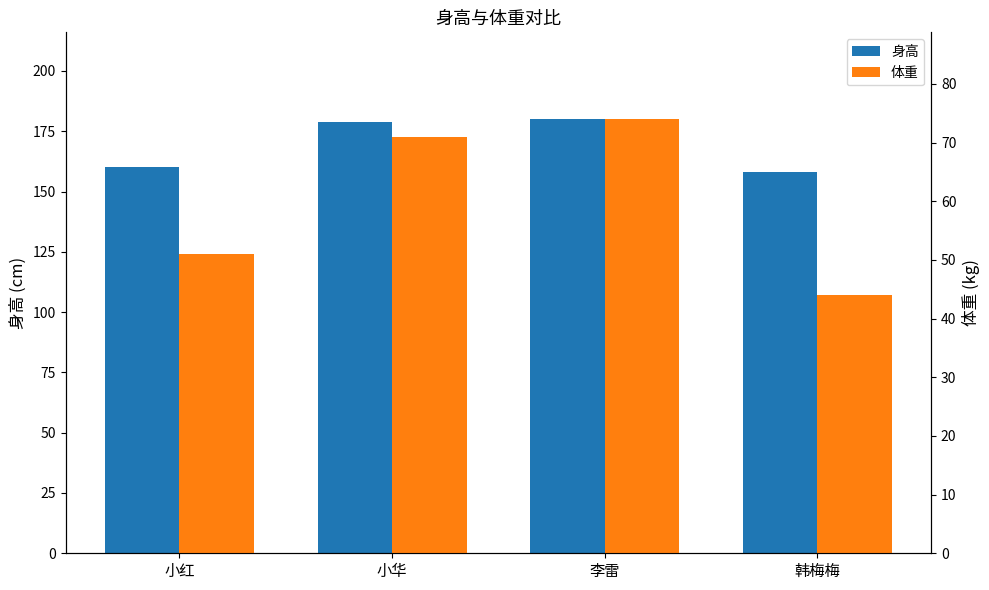

What is the difference between the second highest and second lowest values in the 身高 series?

19